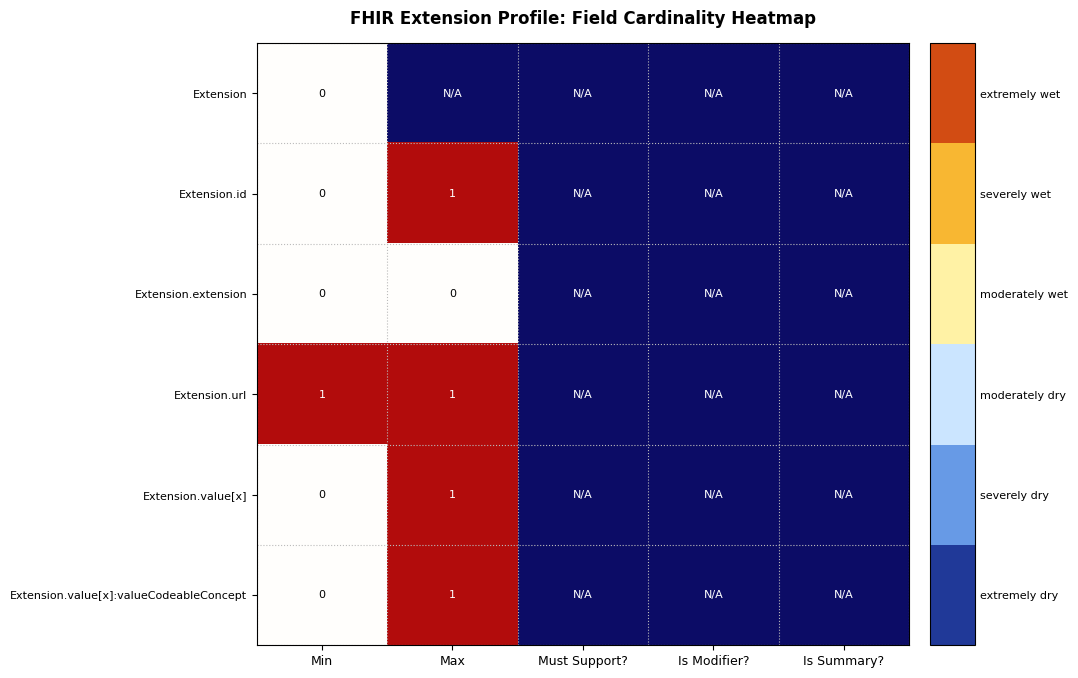

Is it true that Extension.url equals 1 at Min?

True